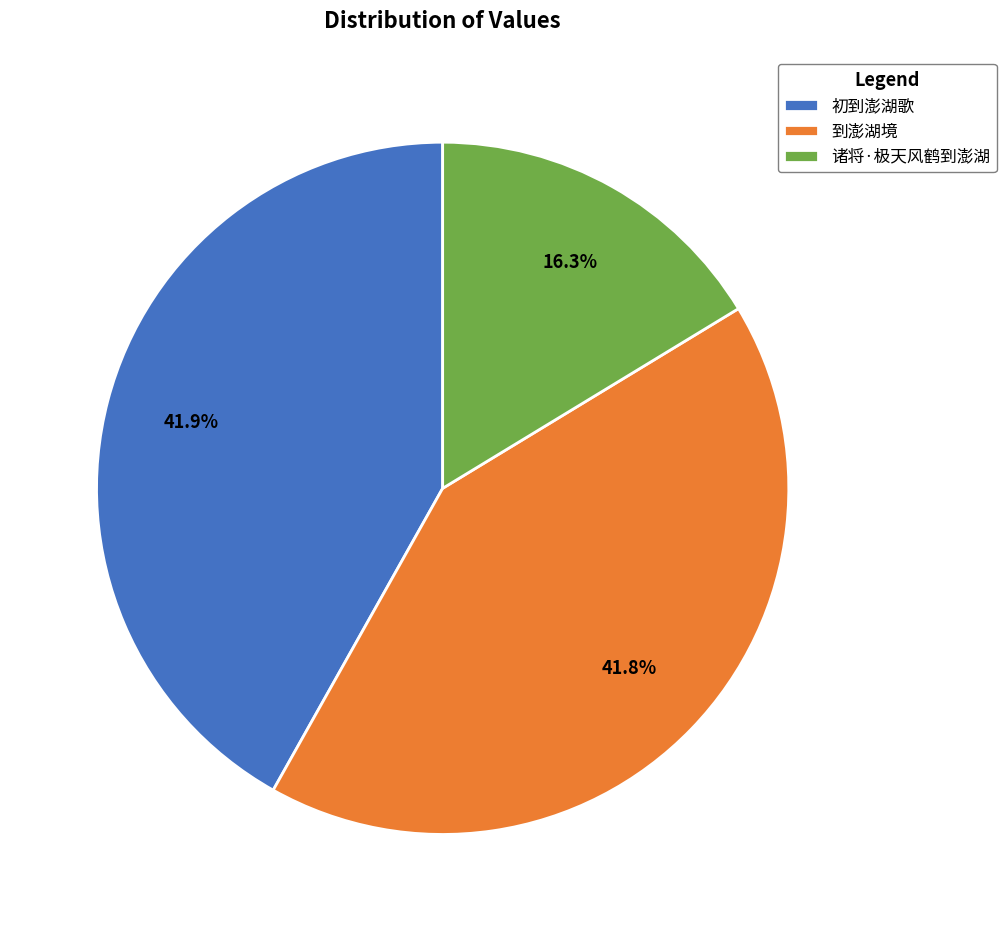

To the nearest percent, what is the combined percentage of 诸将·极天风鹤到澎湖 and 初到澎湖歌?

58%